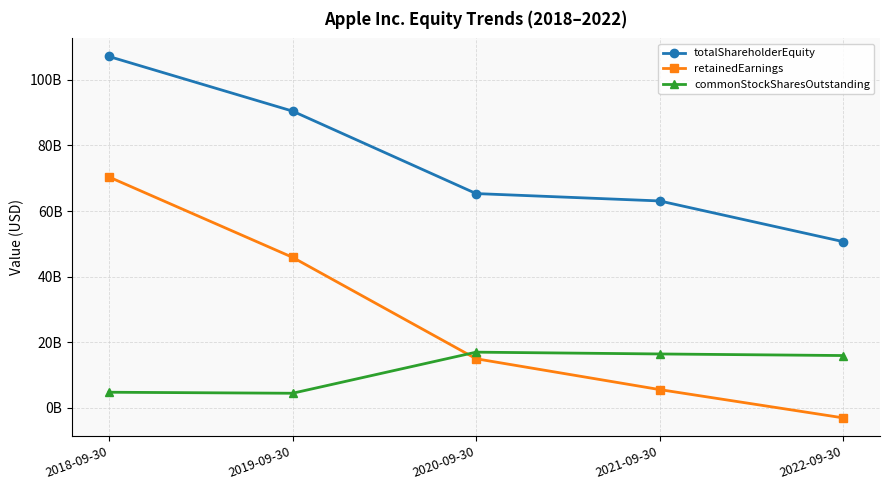

What is the total value across all series at 2022-09-30?

63547425000